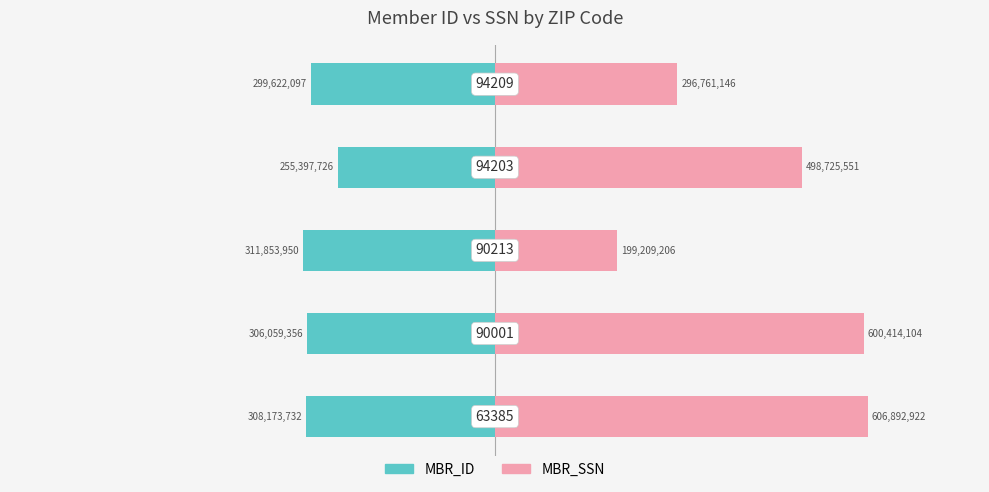

At which category does the chart reach its minimum across all series?

2